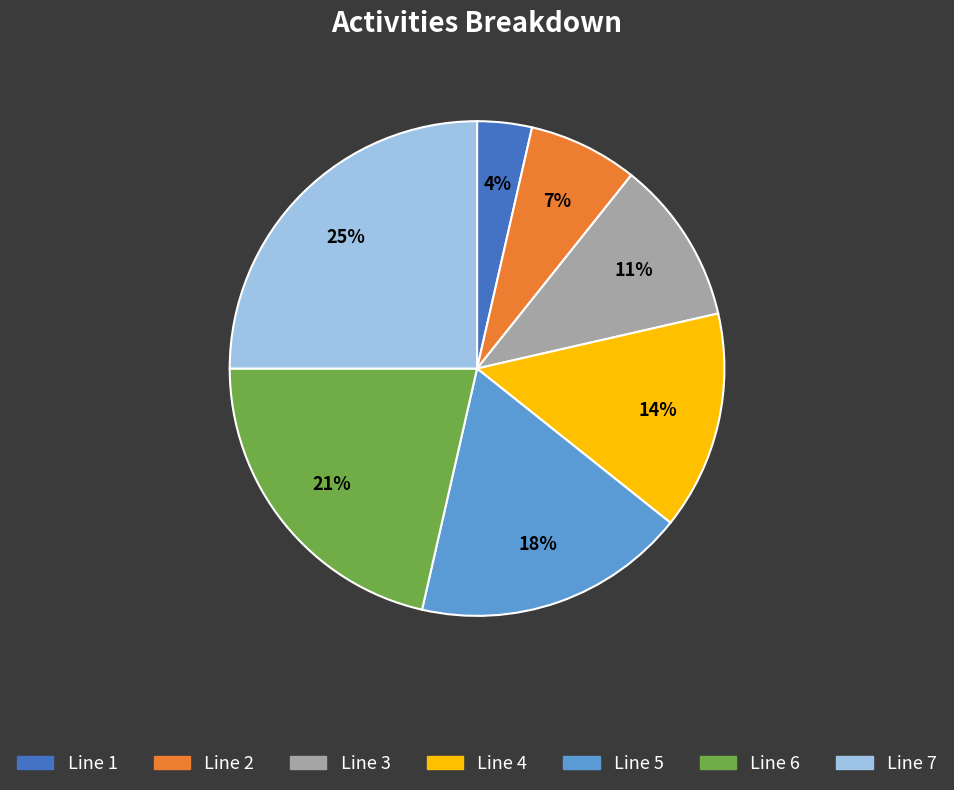

What is the largest slice in the pie chart?

Line 7